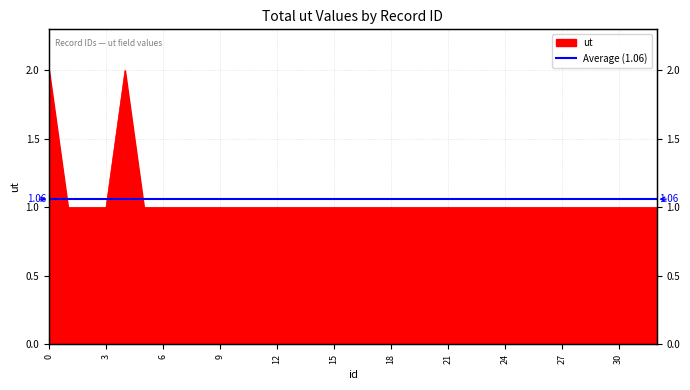

What is the maximum value shown in the chart?

2